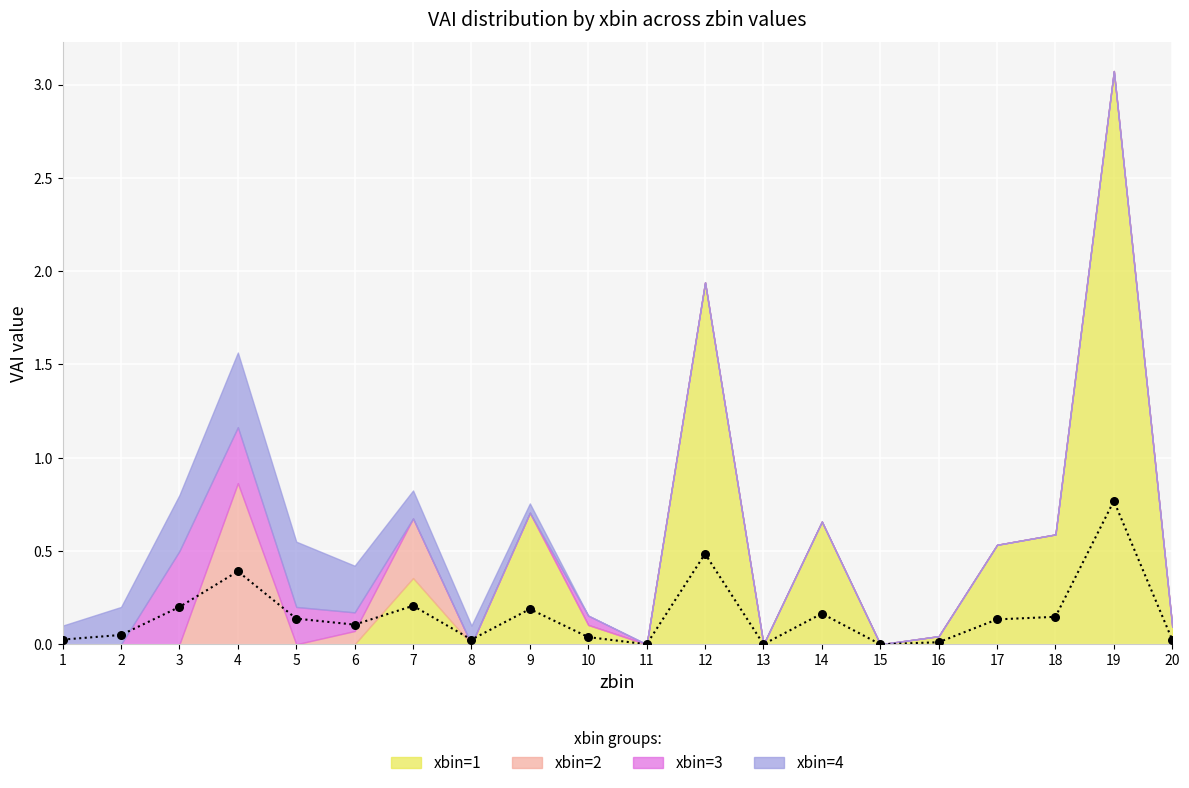

What is the change in value from 17 to 19?

+0.6